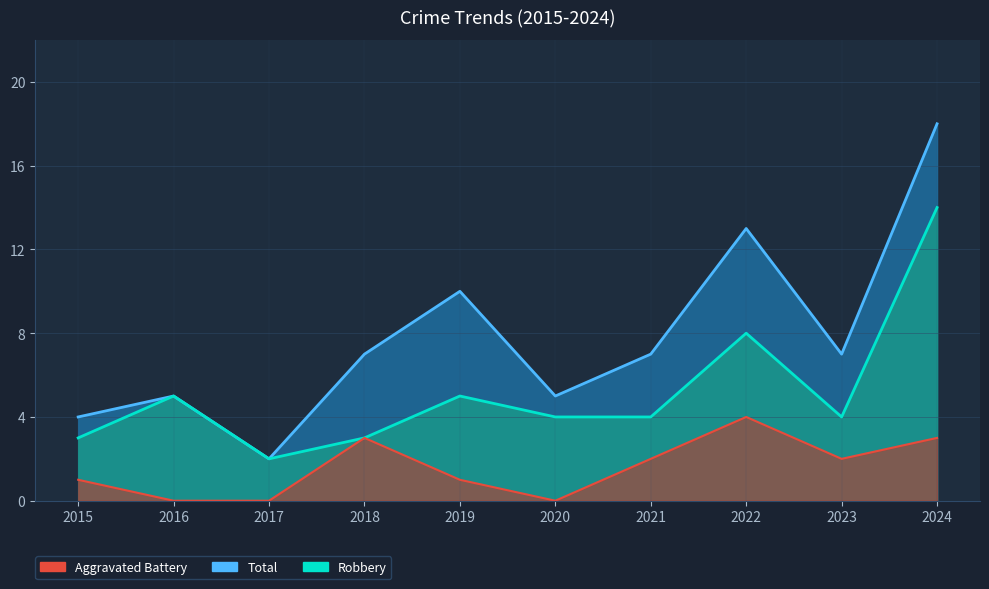

True or false: Total and Aggravated Battery cross at least once.

False